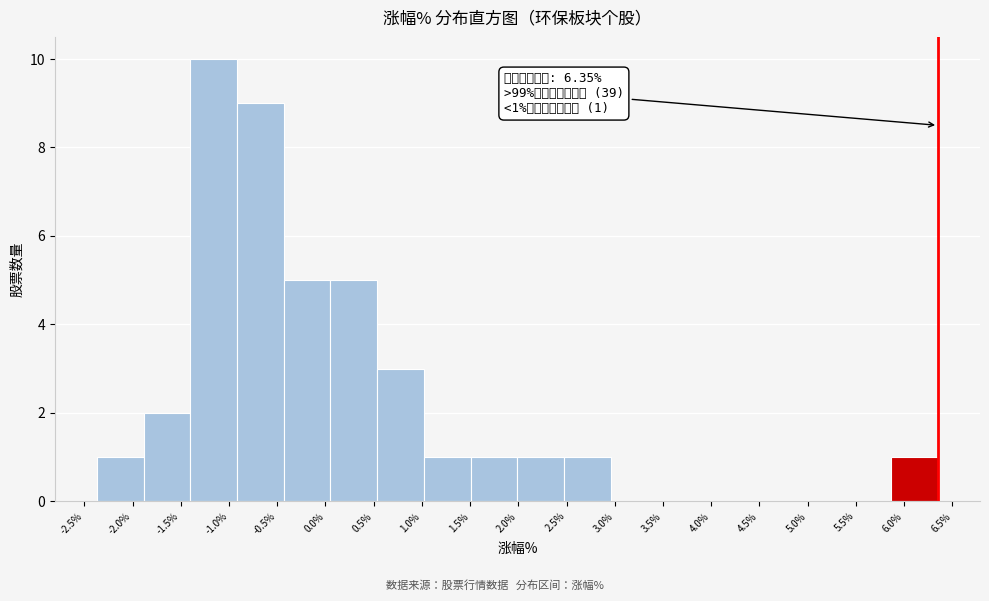

Over which range of the x-axis is the bar tallest?

-1.40 to -0.90